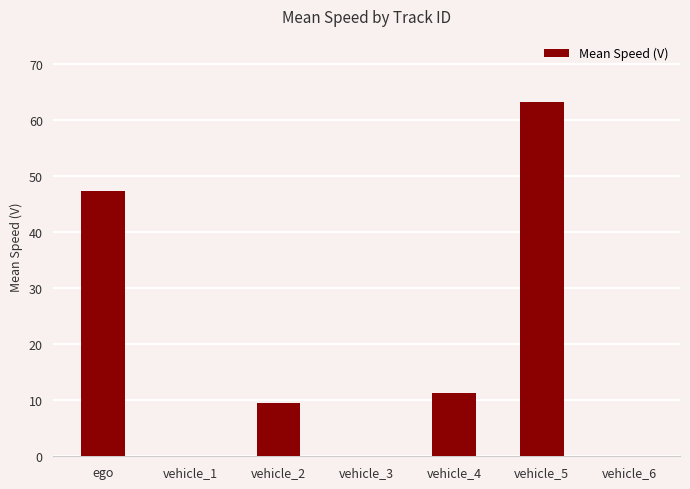

The value at vehicle_3 is 0.0. True or false?

True